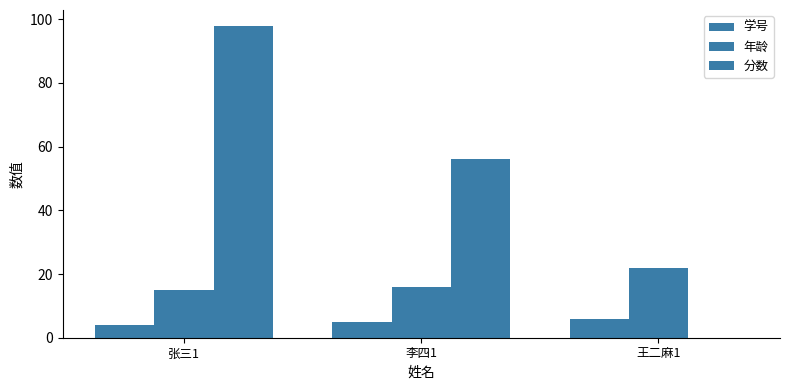

Are the bars grouped side by side (vs. stacked)?

Yes